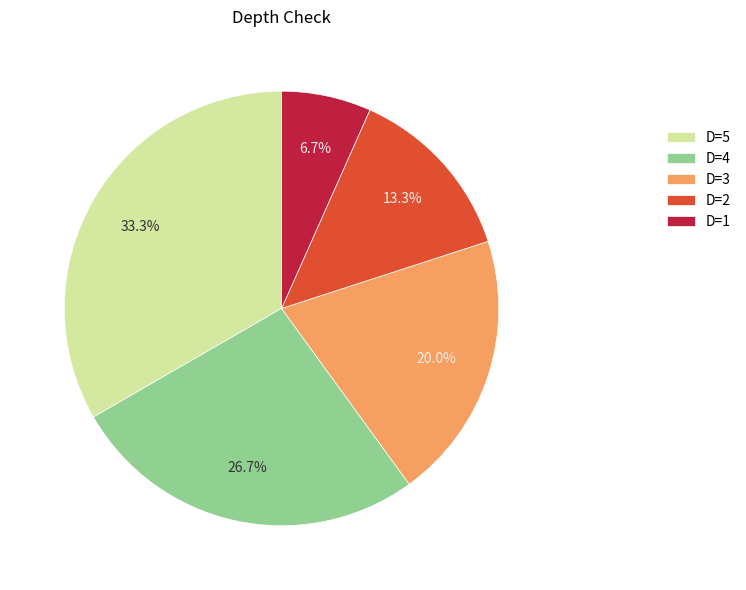

Is it true that D=1 is 7% of the pie?

True